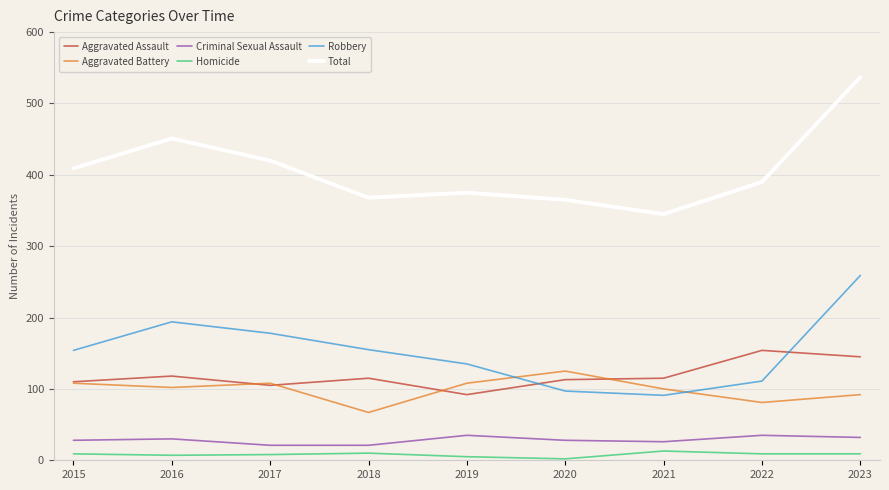

What are all the series names shown in the legend?

Aggravated Assault, Aggravated Battery, Criminal Sexual Assault, Homicide, Robbery, Total